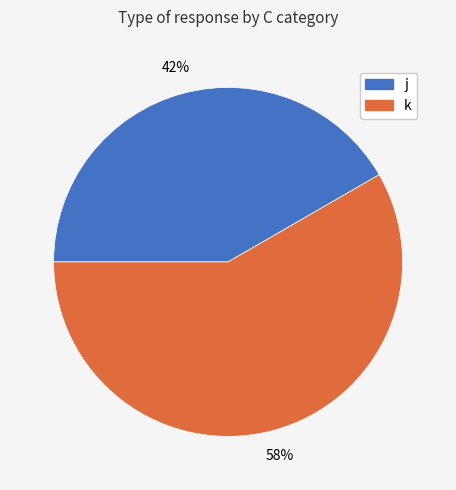

Rank the categories by value from highest to lowest.

k, j